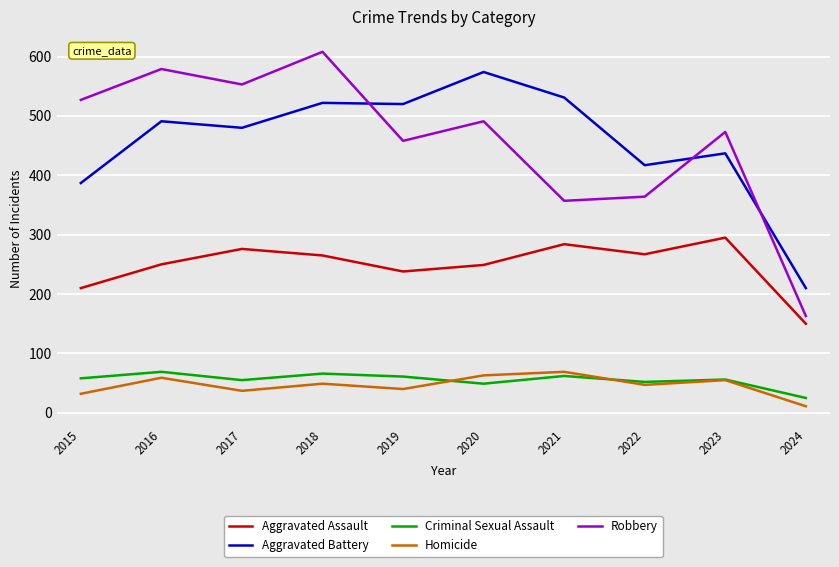

How many lines are shown in the chart?

5